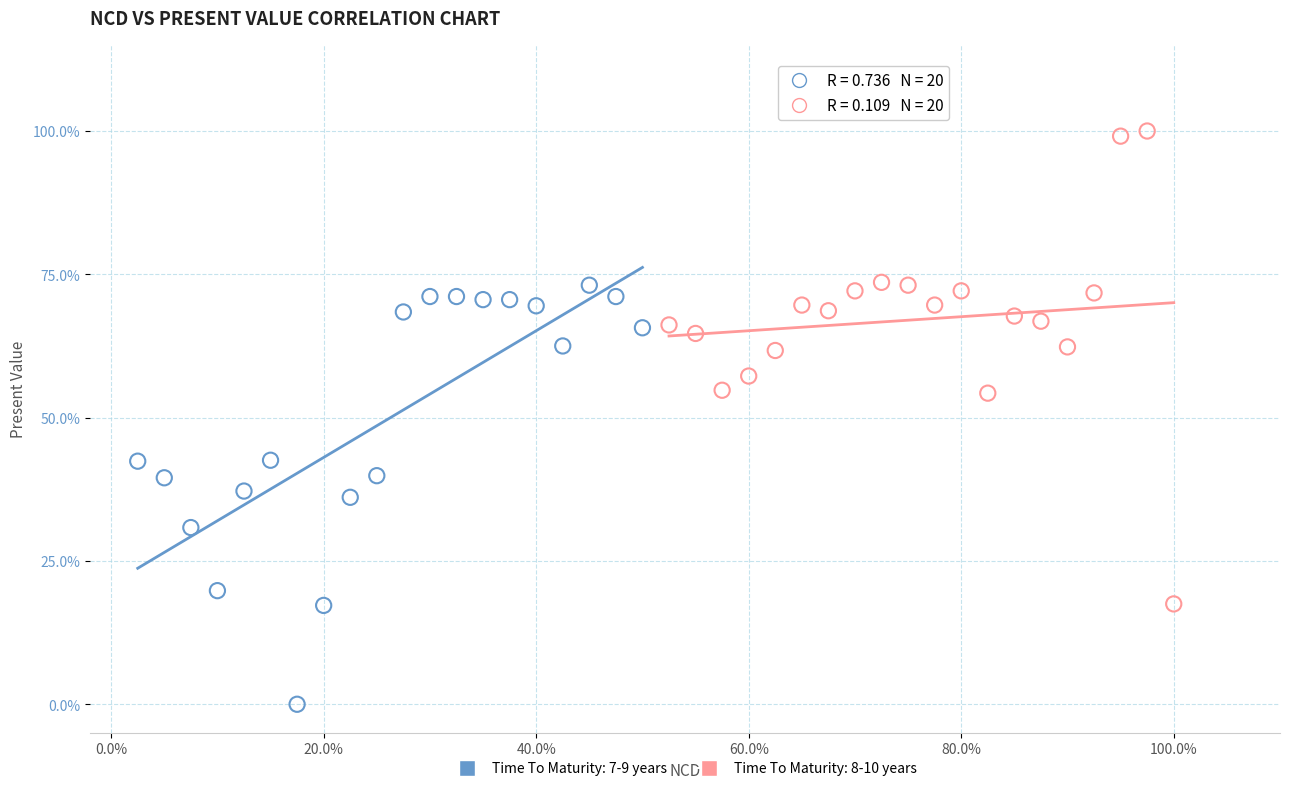

Which series contains the lowest Y value?

Time To Maturity: 7-9 years